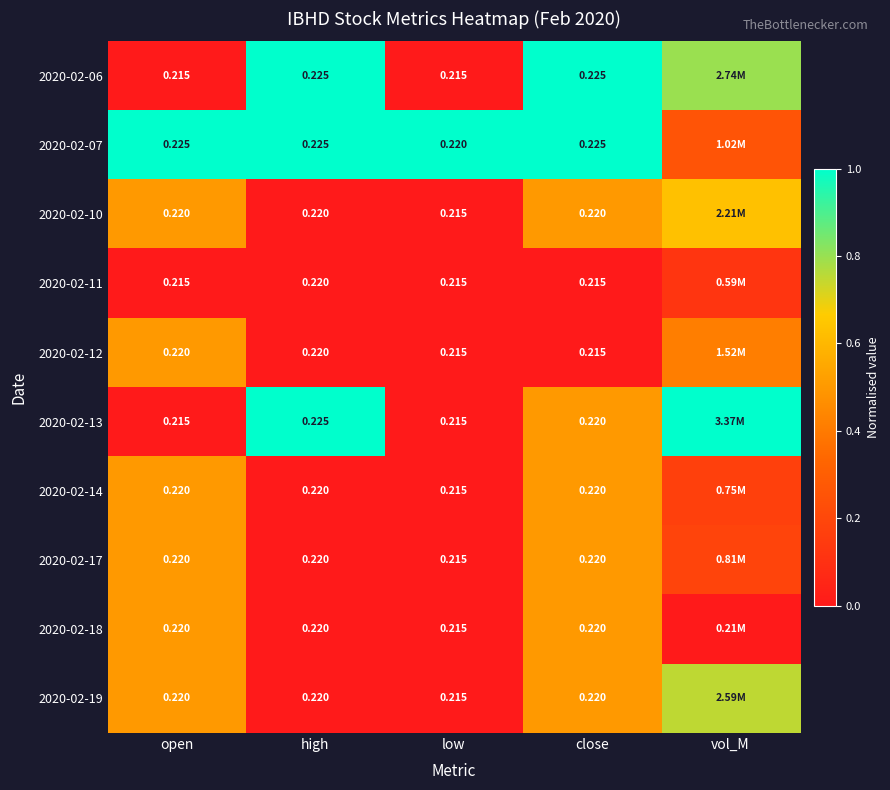

Is the value of 2020-02-12 at low greater than the value of 2020-02-10 at high?

No